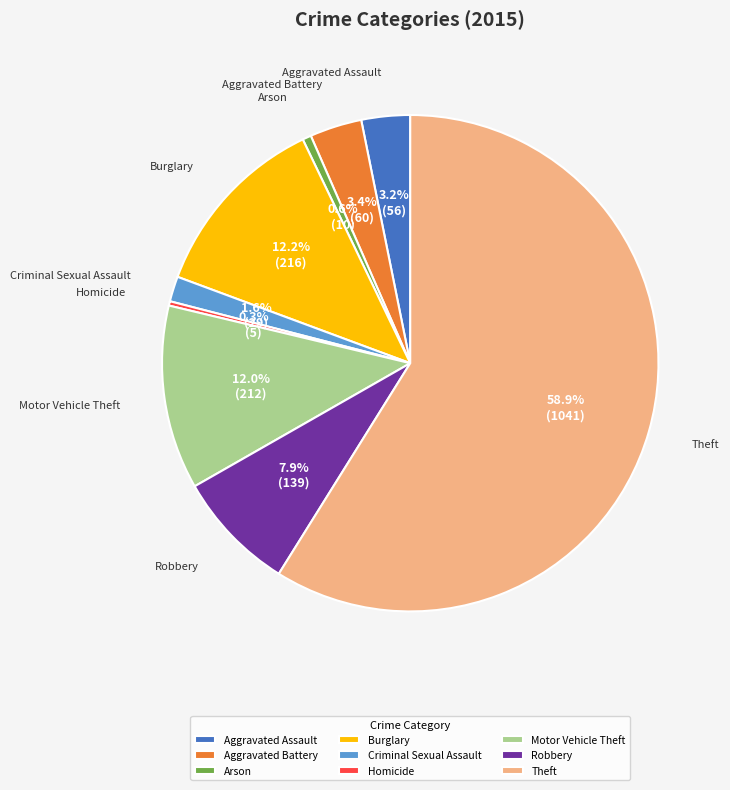

What portion of the pie excludes Burglary?

87.8%